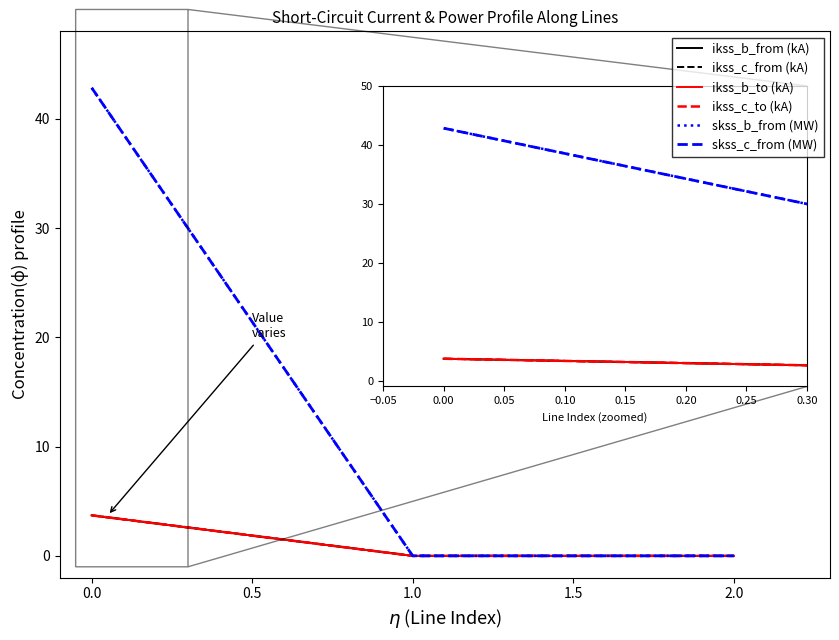

Is this an area chart (filled region under the line)?

No